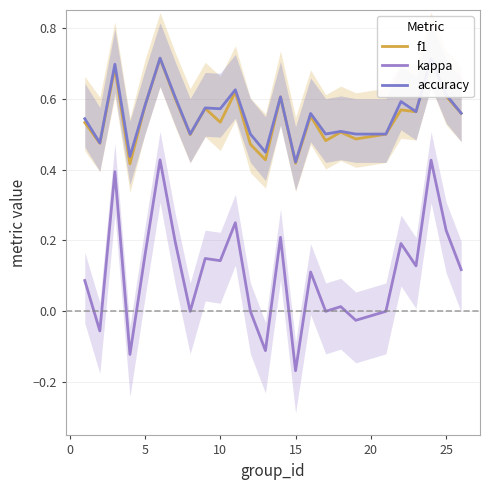

The value of f1 at −5 is 0.9. True or false?

False